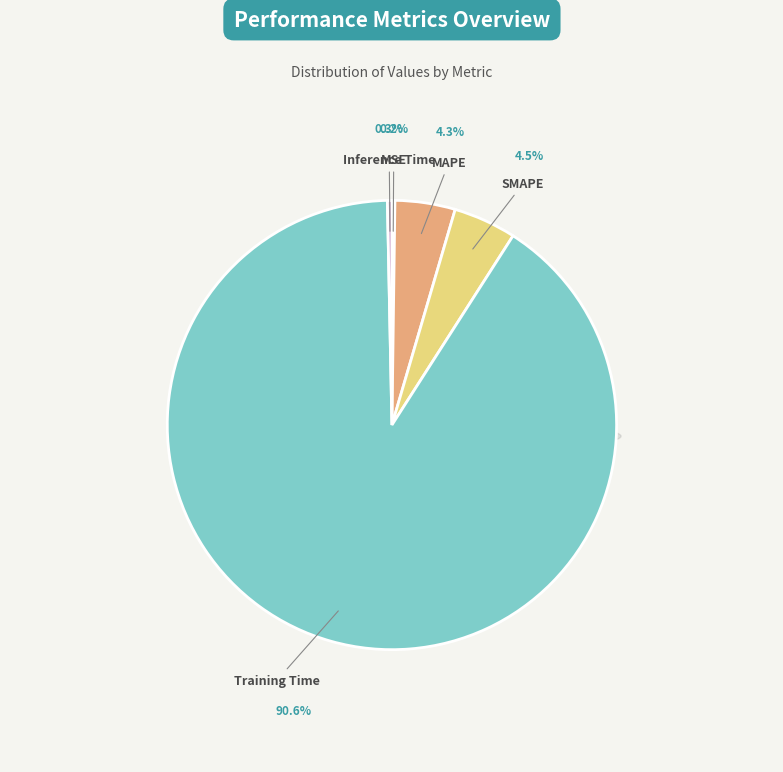

To the nearest percent, what portion does Training Time represent?

91%